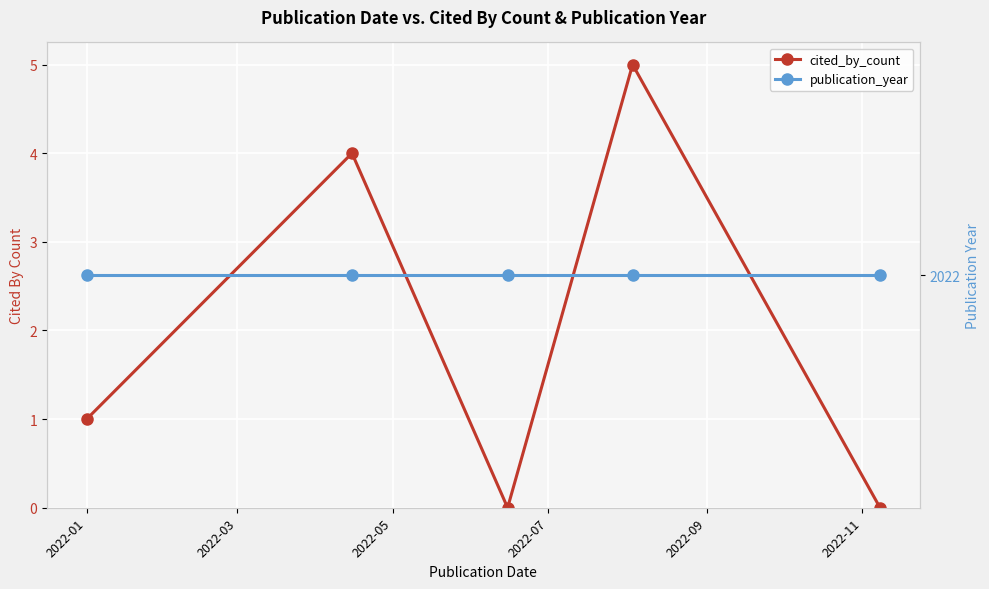

What is the greatest value displayed?

2022